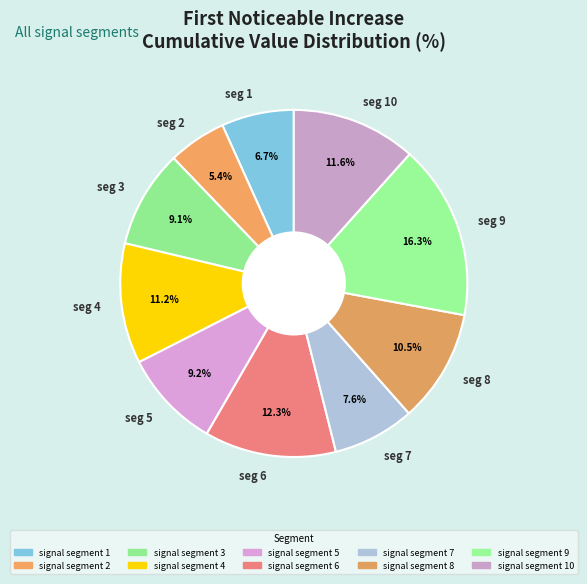

What is the smallest slice in the pie chart?

seg 2